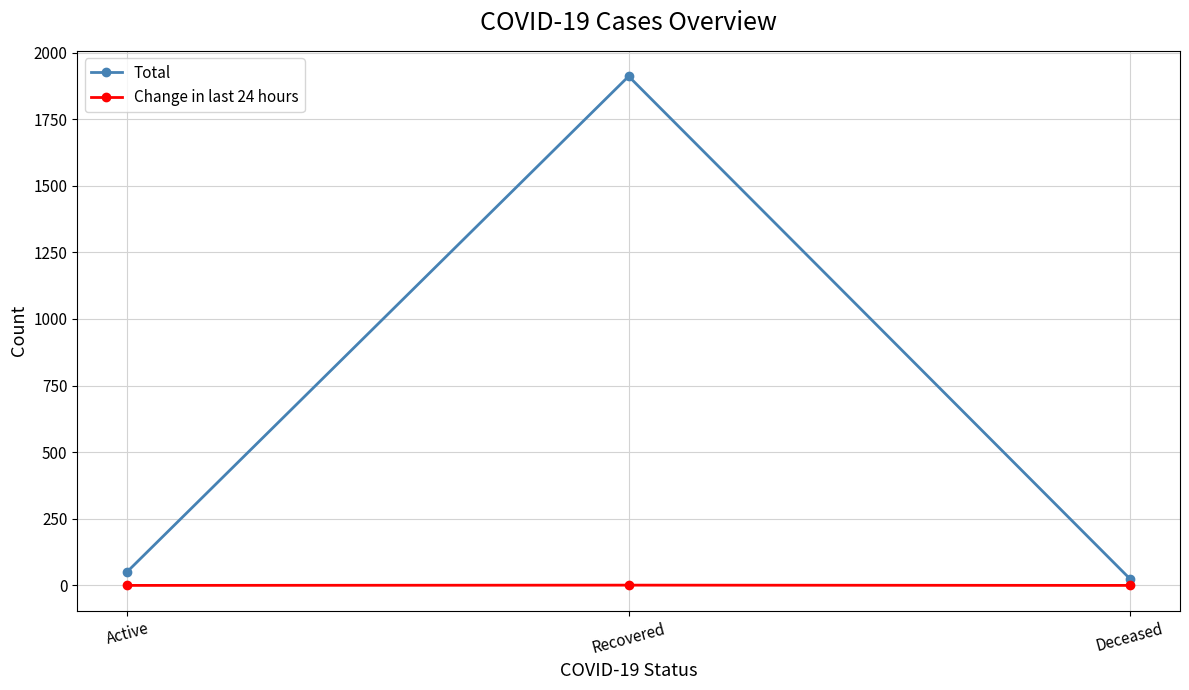

At Deceased, list the series in order from largest to smallest.

Total, Change in last 24 hours